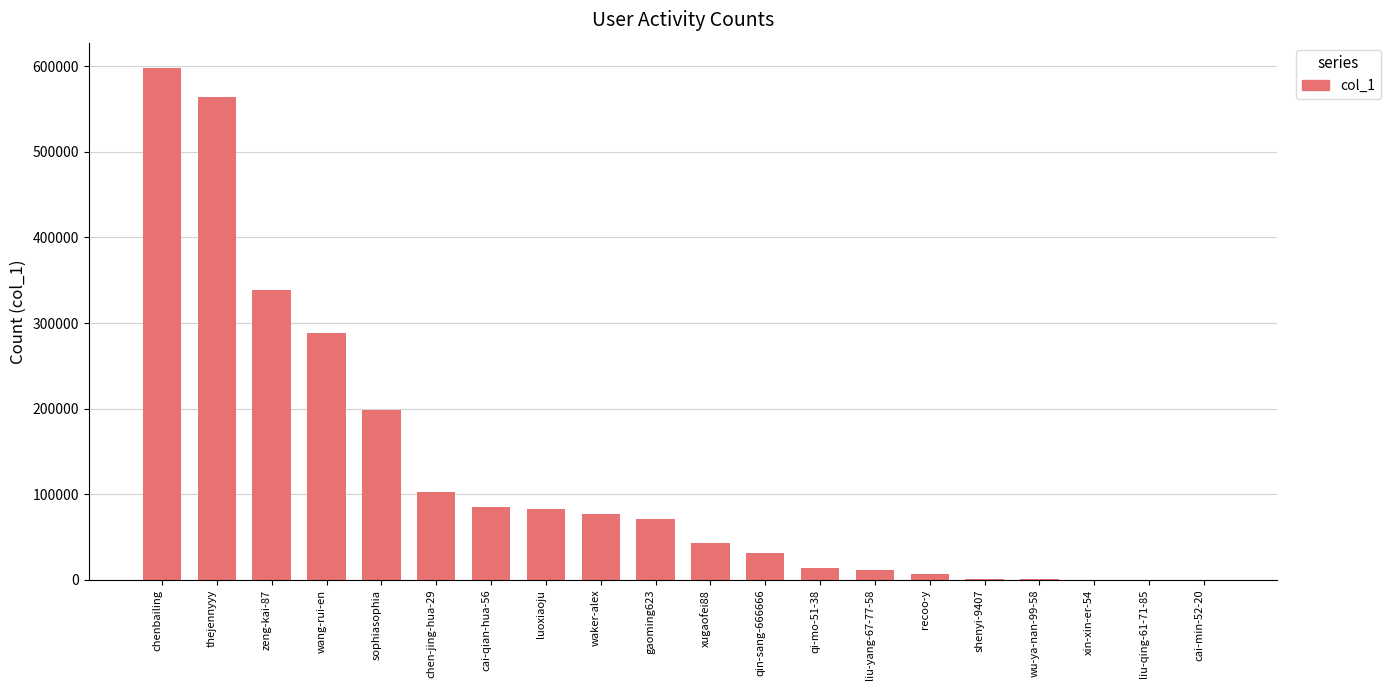

Is it true that the value at liu-qing-61-71-85 is 227?

True